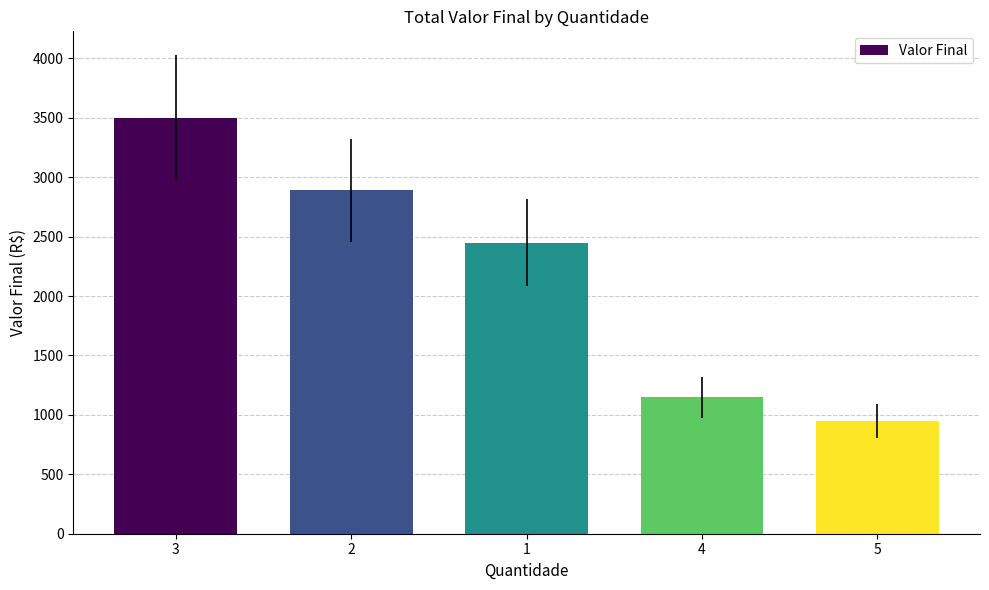

True or false: the data shows 3224 at 1.

False